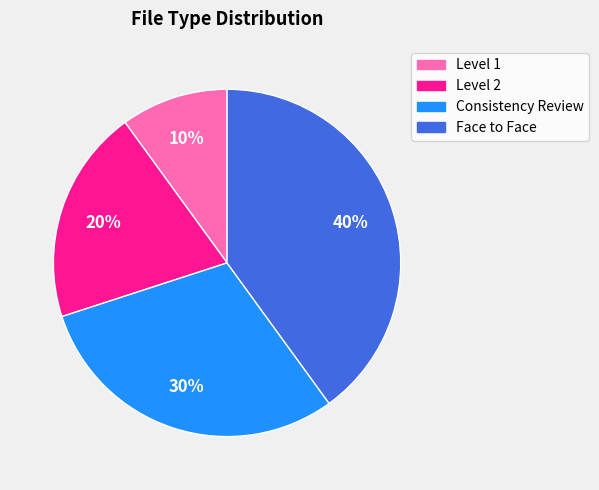

Count the number of slices in the pie.

4